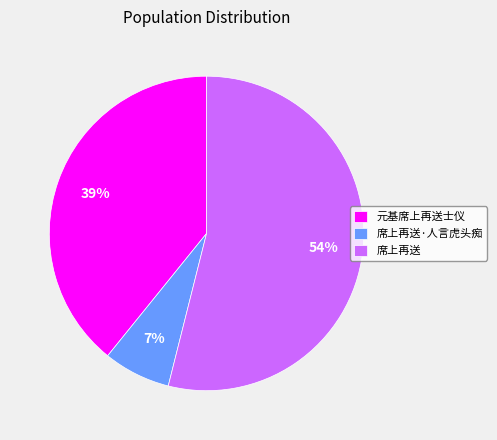

Which has a higher value, 元基席上再送士仪 or 席上再送?

席上再送